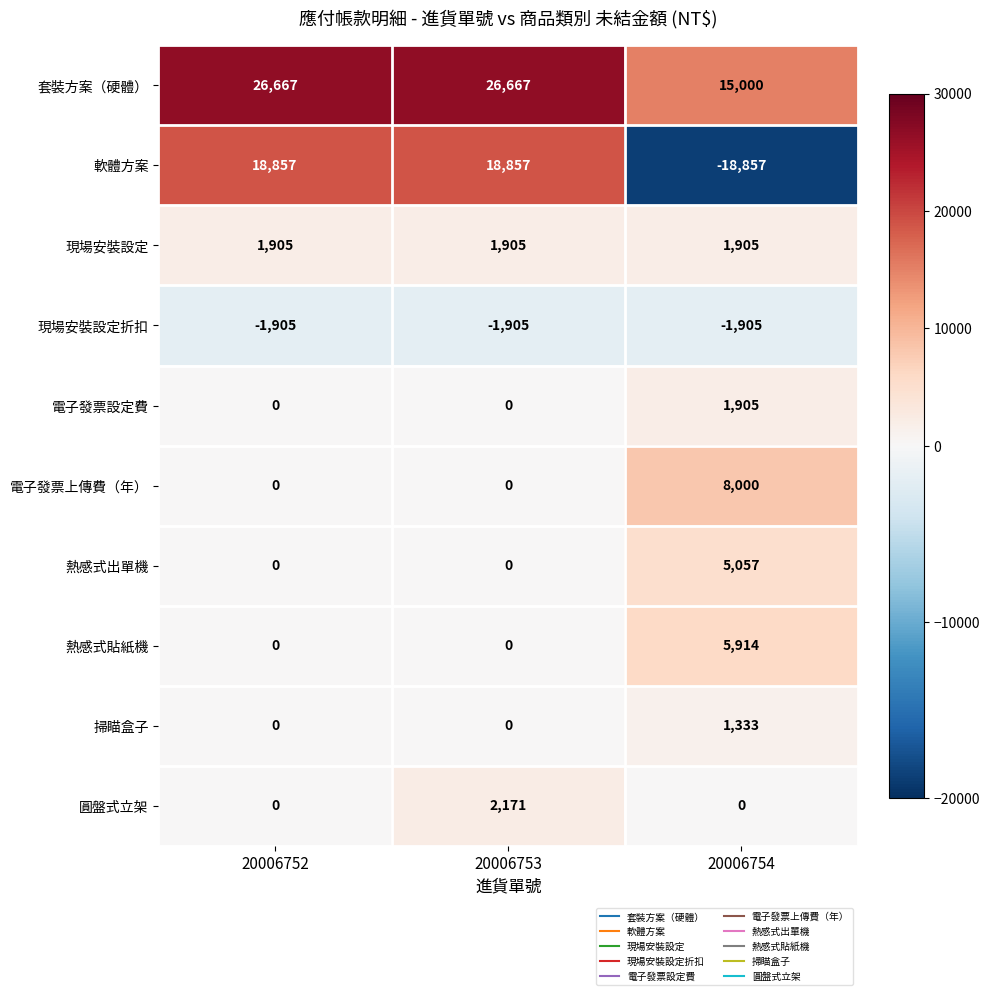

Reading left to right, extract all data points from this chart.

套裝方案（硬體）: 20006752=26667	20006753=26667	20006754=15000
軟體方案: 20006752=18857	20006753=18857	20006754=-18857
現場安裝設定: 20006752=1905	20006753=1905	20006754=1905
現場安裝設定折扣: 20006752=-1905	20006753=-1905	20006754=-1905
電子發票設定費: 20006752=0	20006753=0	20006754=1905
電子發票上傳費（年）: 20006752=0	20006753=0	20006754=8000
熱感式出單機: 20006752=0	20006753=0	20006754=5057
熱感式貼紙機: 20006752=0	20006753=0	20006754=5914
掃瞄盒子: 20006752=0	20006753=0	20006754=1333
圓盤式立架: 20006752=0	20006753=2171	20006754=0